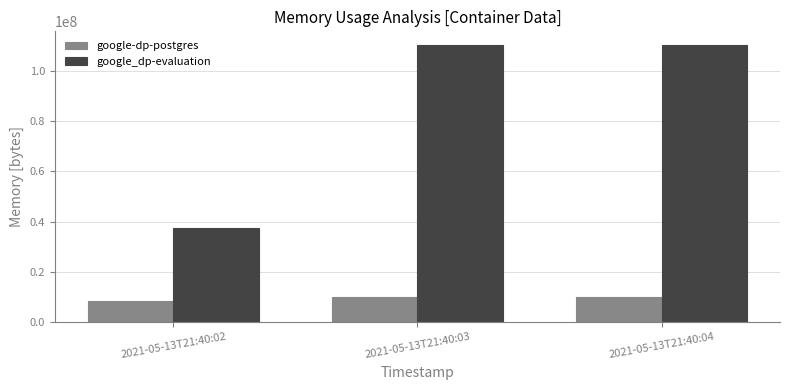

What is the sum of the google_dp-evaluation values at 2021-05-13T21:40:02 and 2021-05-13T21:40:03?

147881984